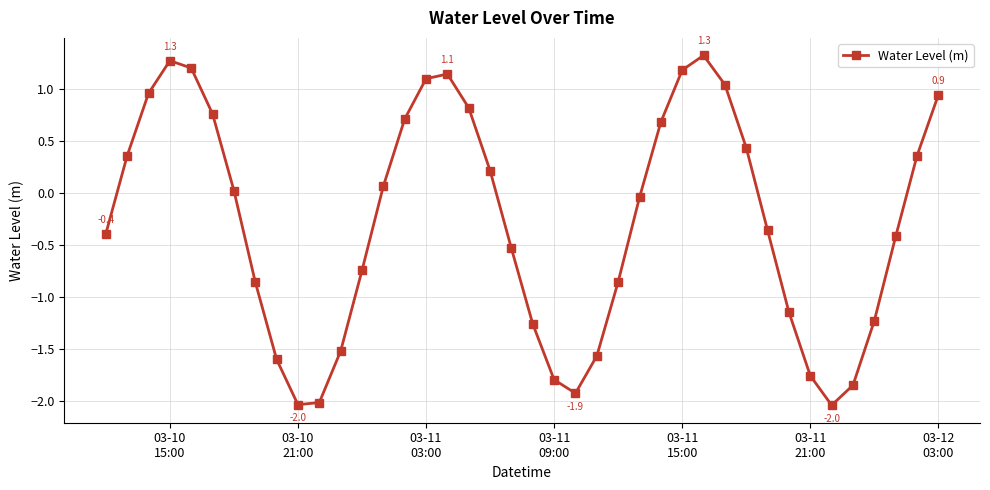

True or false: the data has more than 2 interior local peaks.

True